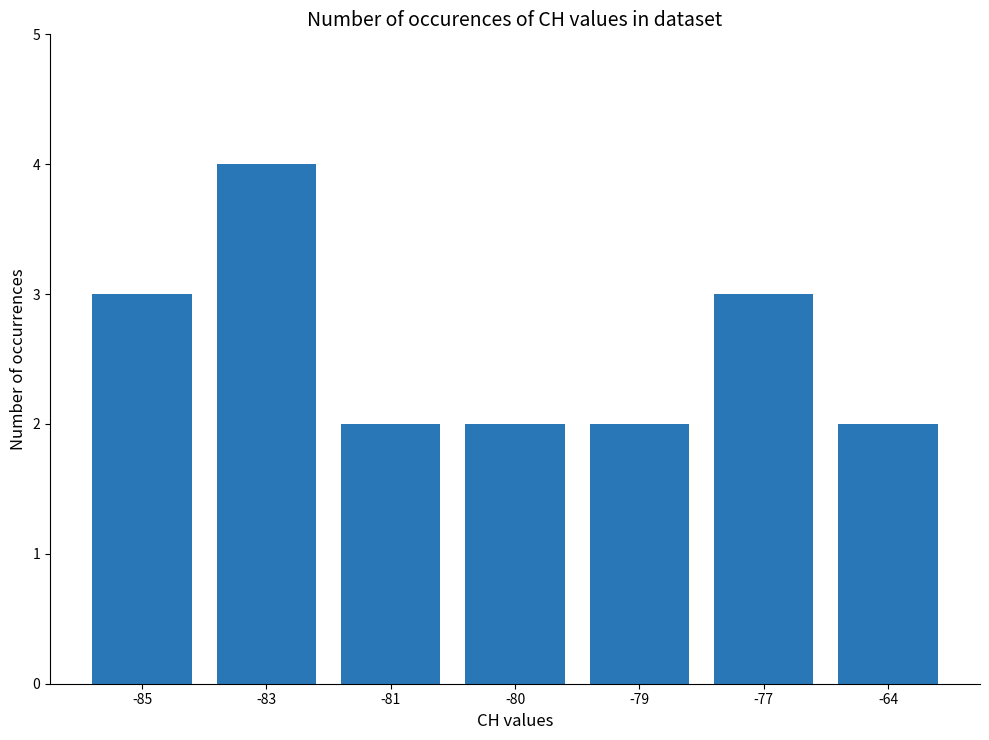

Are the bars grouped side by side (vs. stacked)?

No